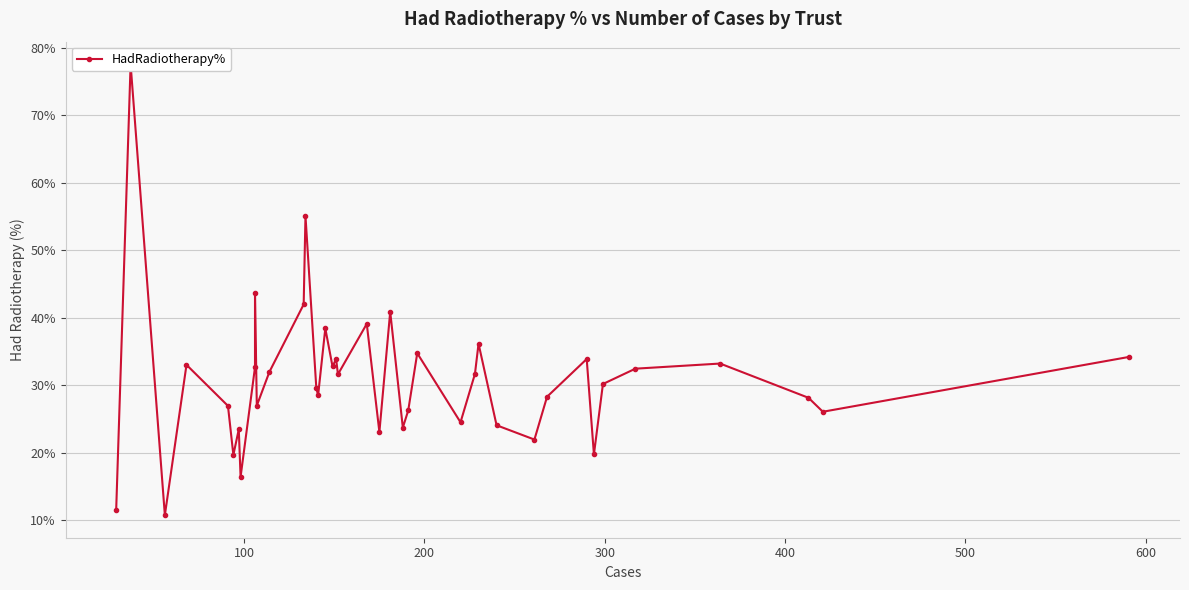

How many values exceed 31?

20